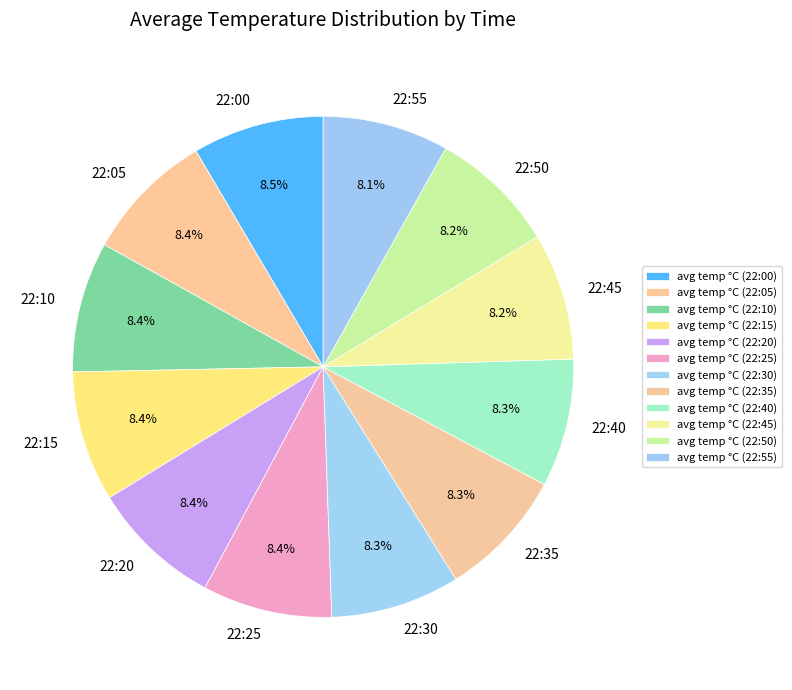

The 22:55 slice represents 8% of the pie. True or false?

True